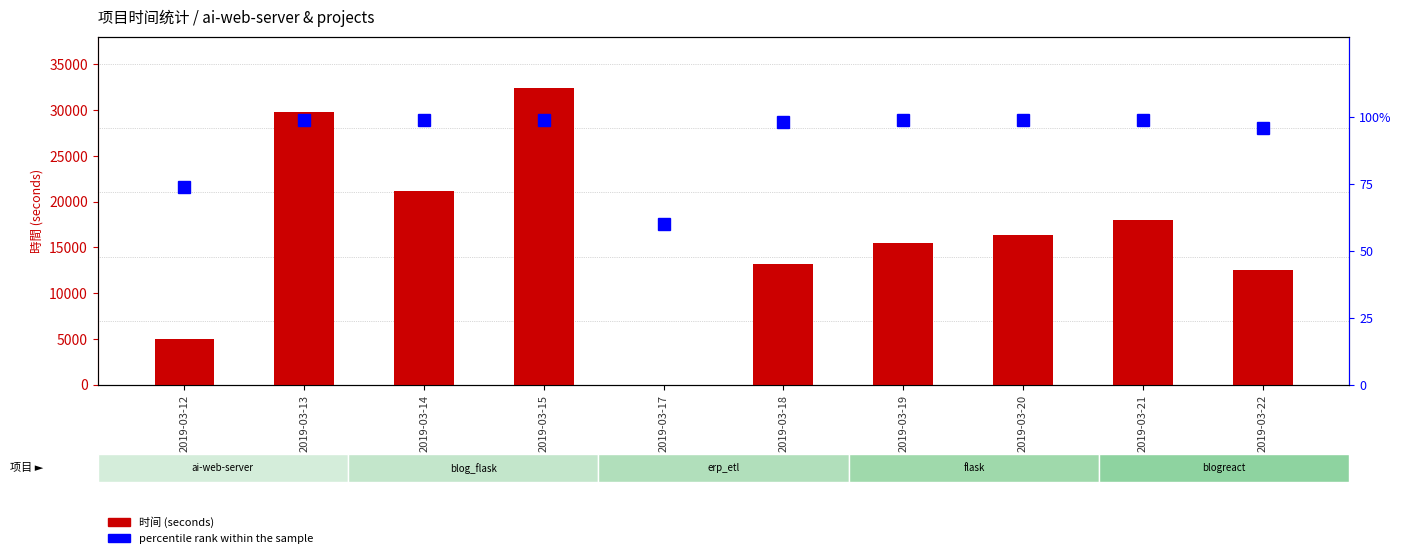

How many groups of bars are there?

10